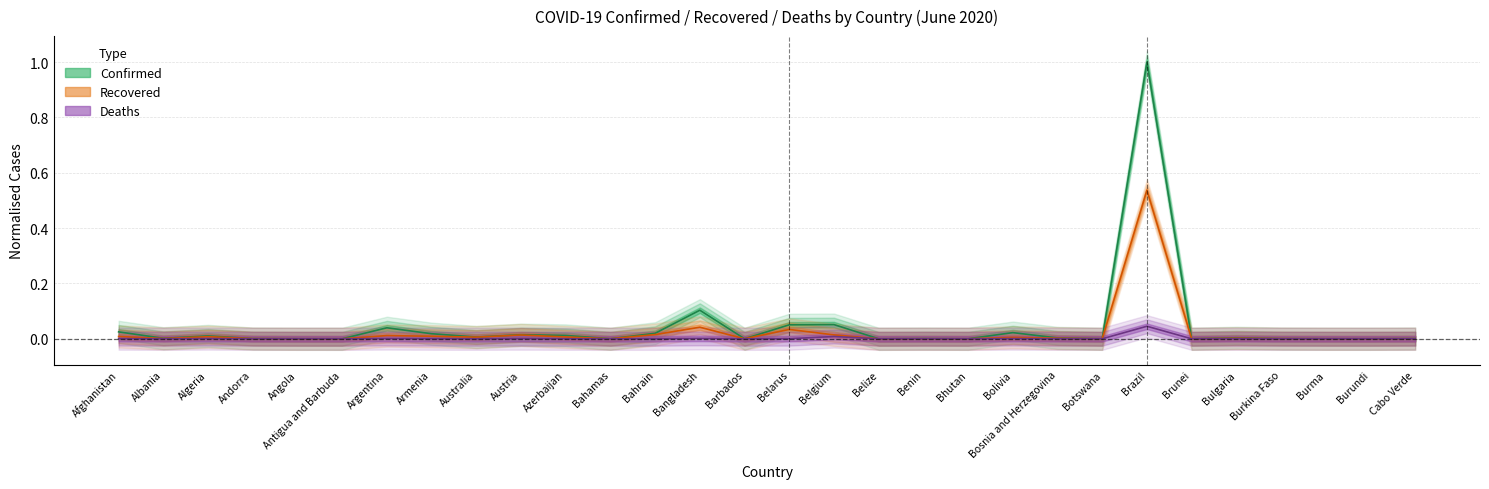

What is the maximum value shown in the chart?

1.0